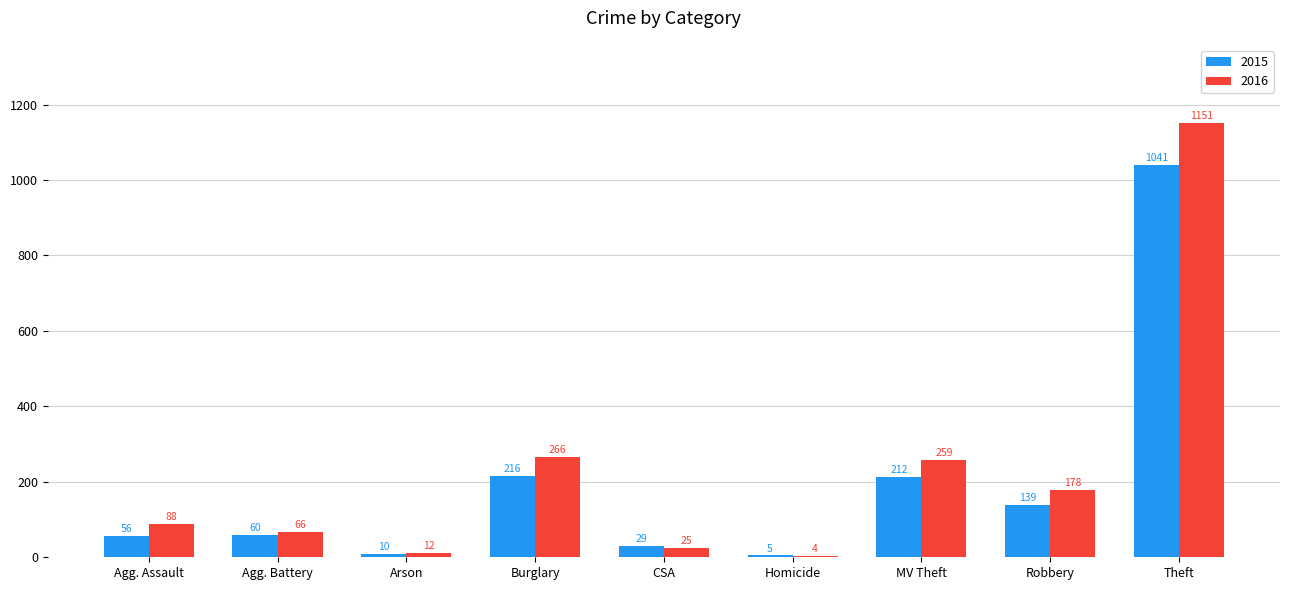

What are all the series names shown in the legend?

2015, 2016